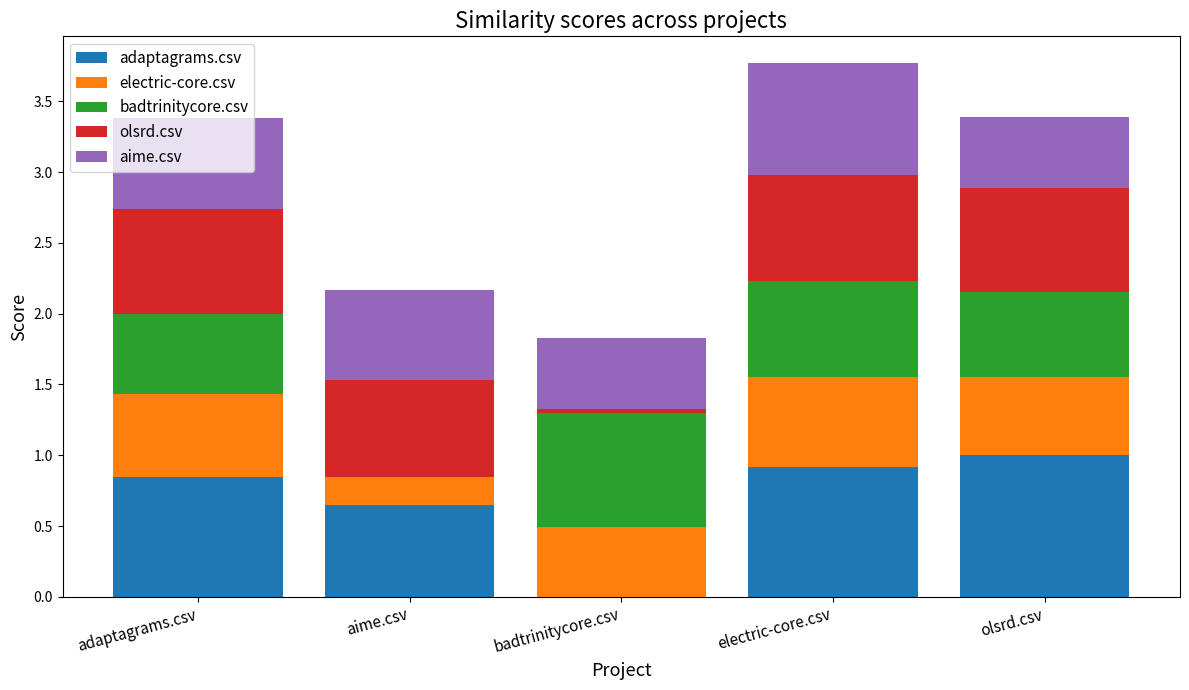

What is the total value across all series at adaptagrams.csv?

3.4